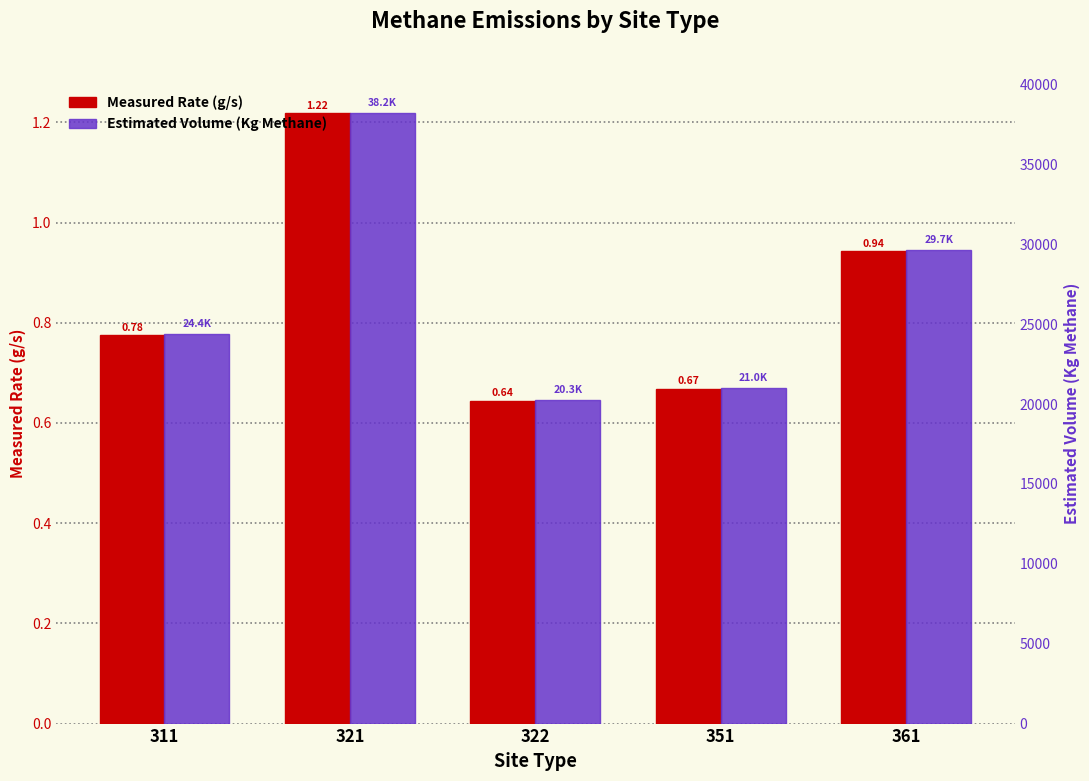

How many categories are shown in the chart?

5